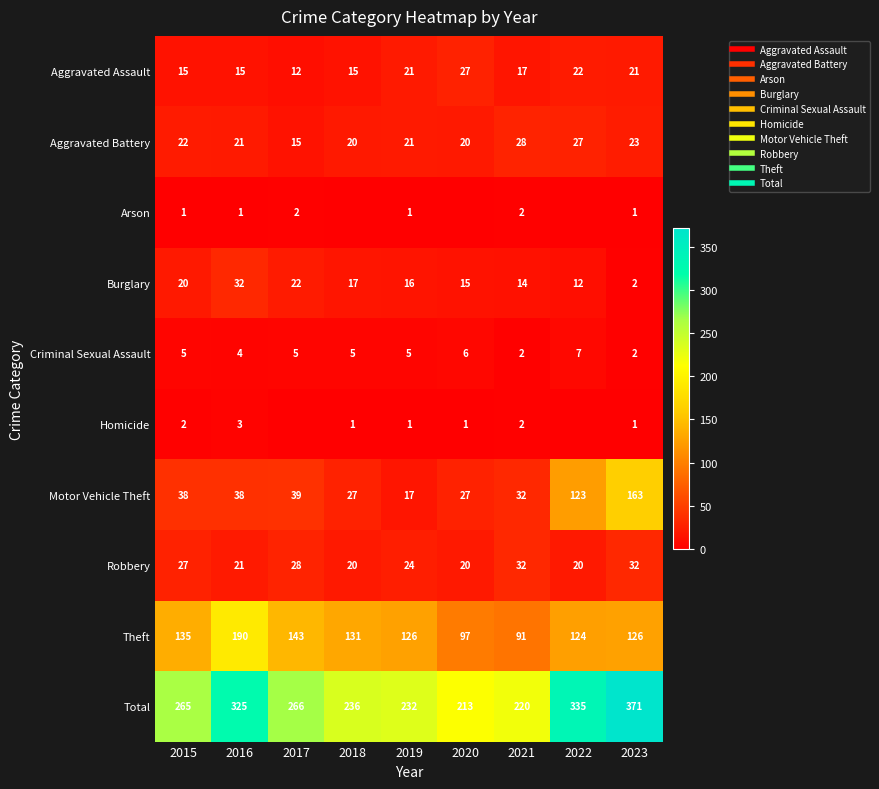

What is the difference between the highest and lowest values at 2018?

236